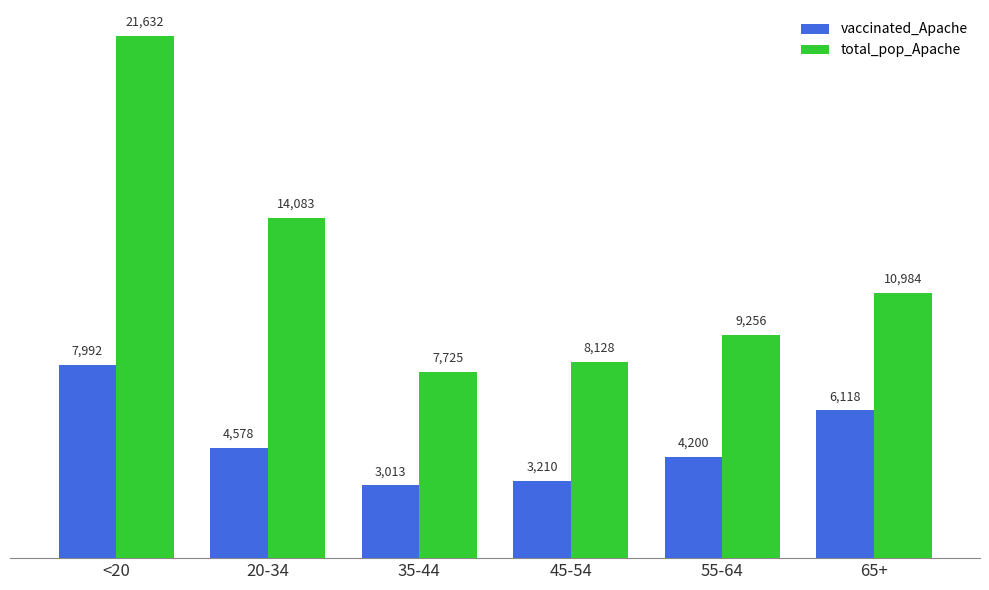

At which category does the chart reach its minimum across all series?

35-44